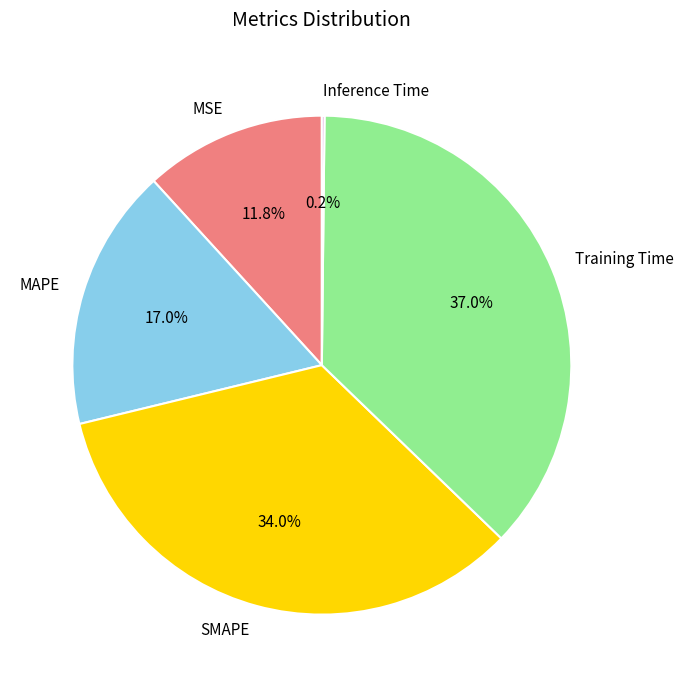

Does any single category account for the majority?

No